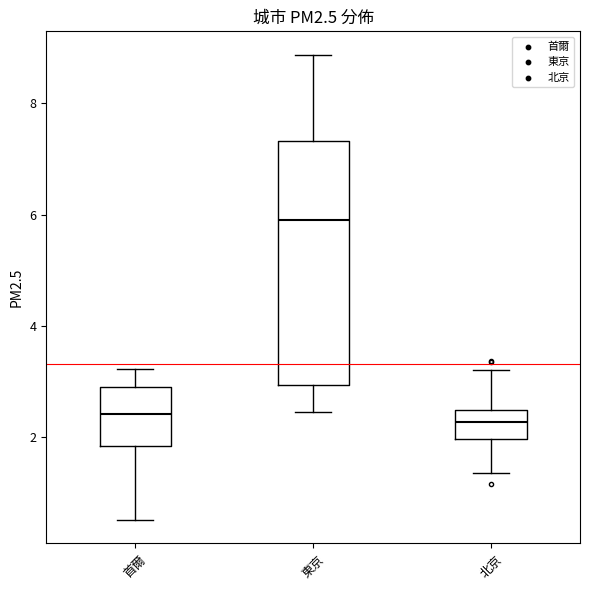

Reading left to right, read every box against the y-axis: the position of its median line, the range the box covers, and the ends of its whiskers. The values are not printed on the chart, so give them approximately, as read against the axis.

首爾: median 2.4, box 1.8 to 3.0, whiskers 0.6 to 3.2
東京: median 6.0, box 3.0 to 7.4, whiskers 2.4 to 8.8
北京: median 2.2, box 2.0 to 2.4, whiskers 1.4 to 3.2